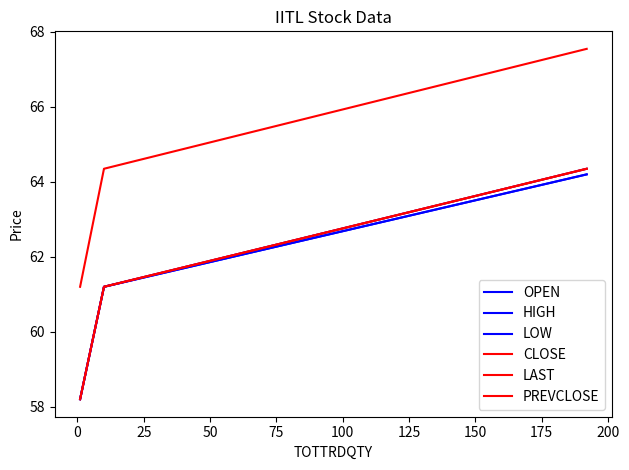

What is the value of the CLOSE point at the 1st from the left?

58.2